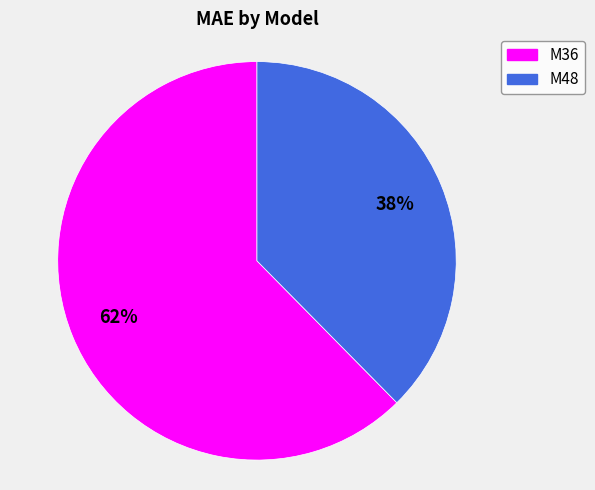

How many segments does this pie chart have?

2